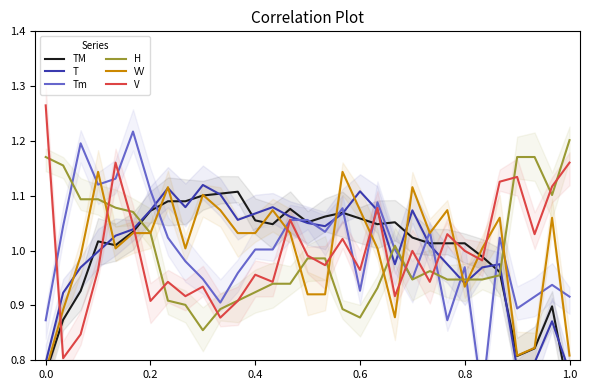

What is the difference between the highest and lowest values at 16?

0.1